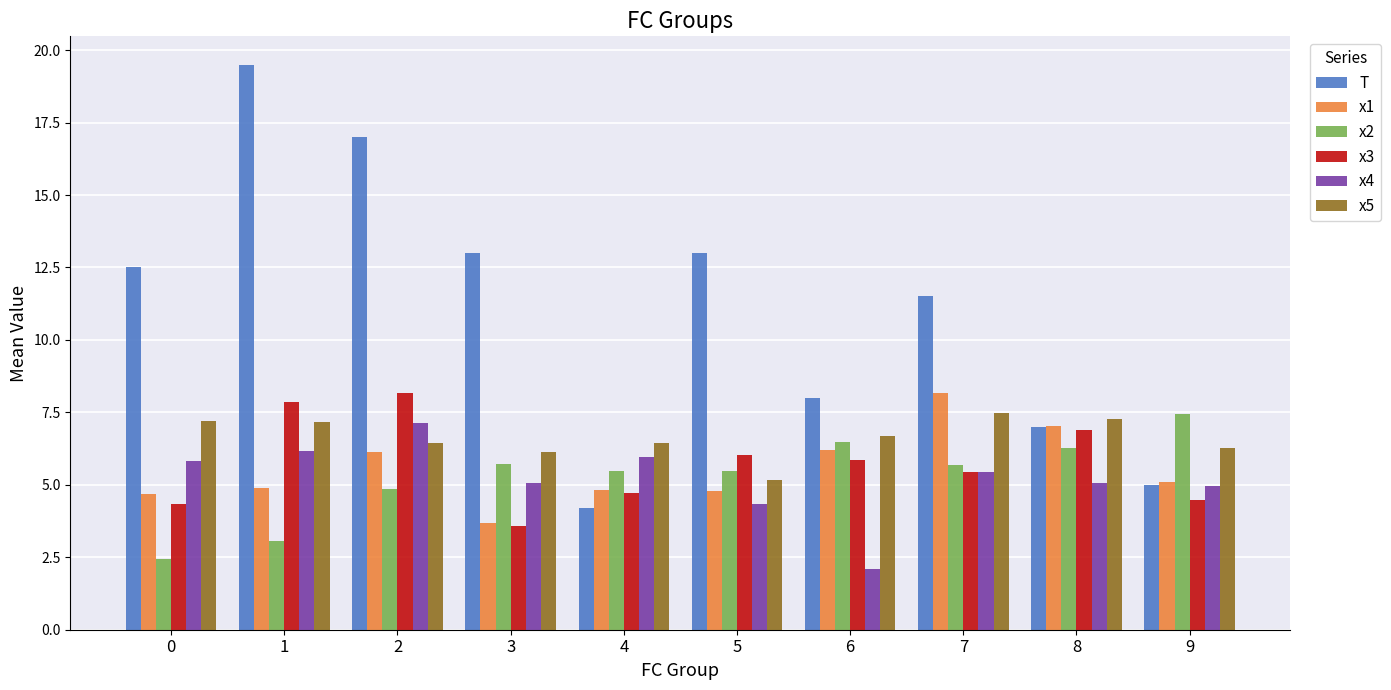

The value of x3 at 0 is 4.3. True or false?

True